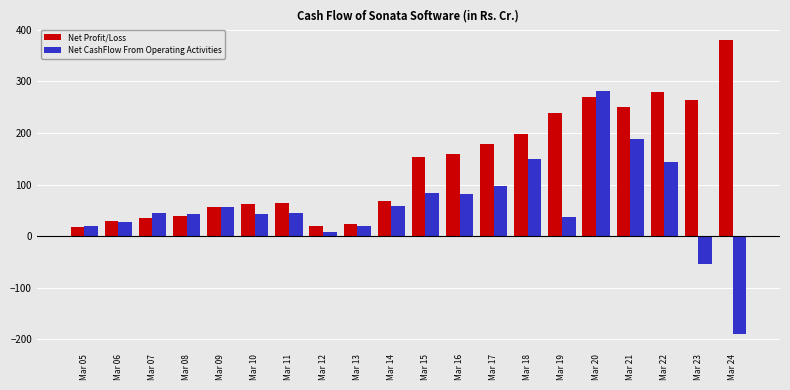

Rank the series at Mar 24 from lowest to highest value.

Net CashFlow From Operating Activities, Net Profit/Loss